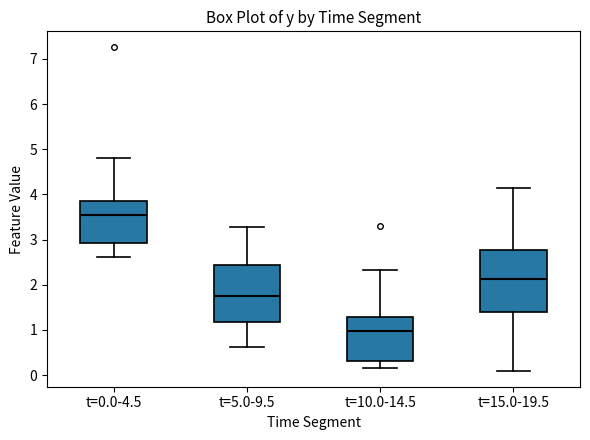

Reading left to right, transcribe this box plot: for each box, give where its median line is, the range the box spans, and where its two whiskers end, as read against the y-axis. The values are not printed on the chart, so give them approximately, as read against the axis.

t=0.0-4.5: median 3.5, box 2.9 to 3.9, whiskers 2.6 to 4.8
t=5.0-9.5: median 1.8, box 1.2 to 2.4, whiskers 0.6 to 3.3
t=10.0-14.5: median 1.0, box 0.3 to 1.3, whiskers 0.2 to 2.3
t=15.0-19.5: median 2.1, box 1.4 to 2.8, whiskers 0.1 to 4.1